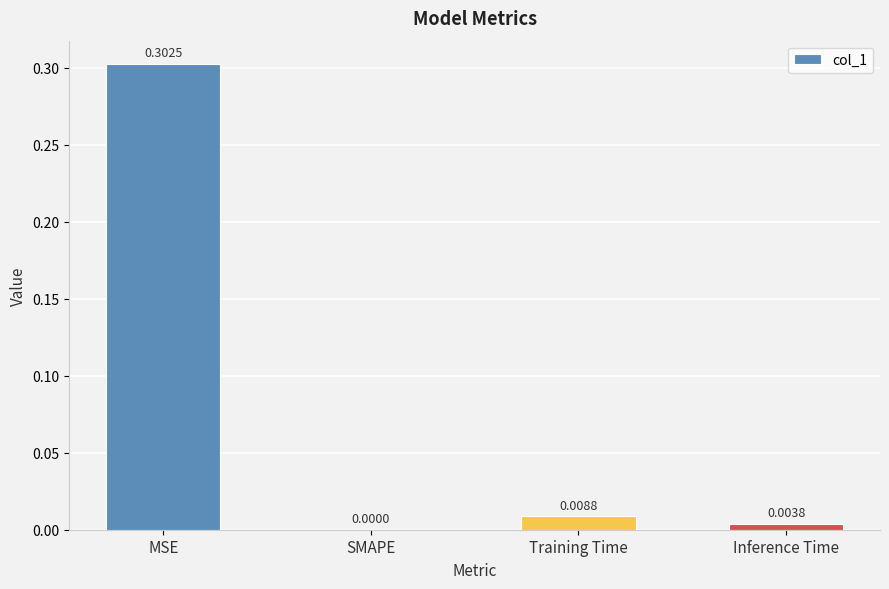

What is the change in value from MSE to SMAPE?

-0.3